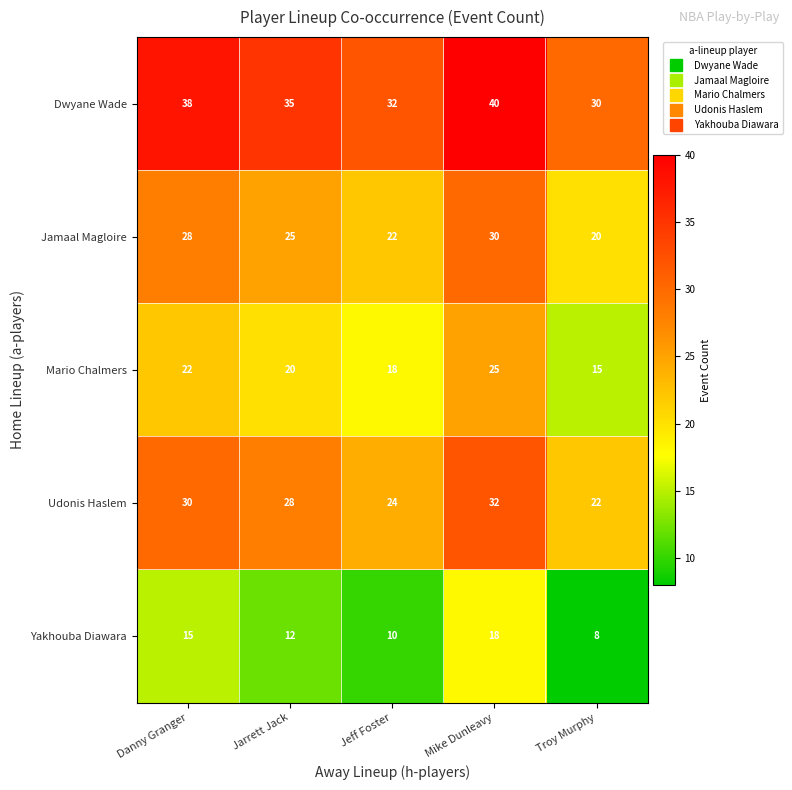

At how many categories does at least one series exceed 31?

4